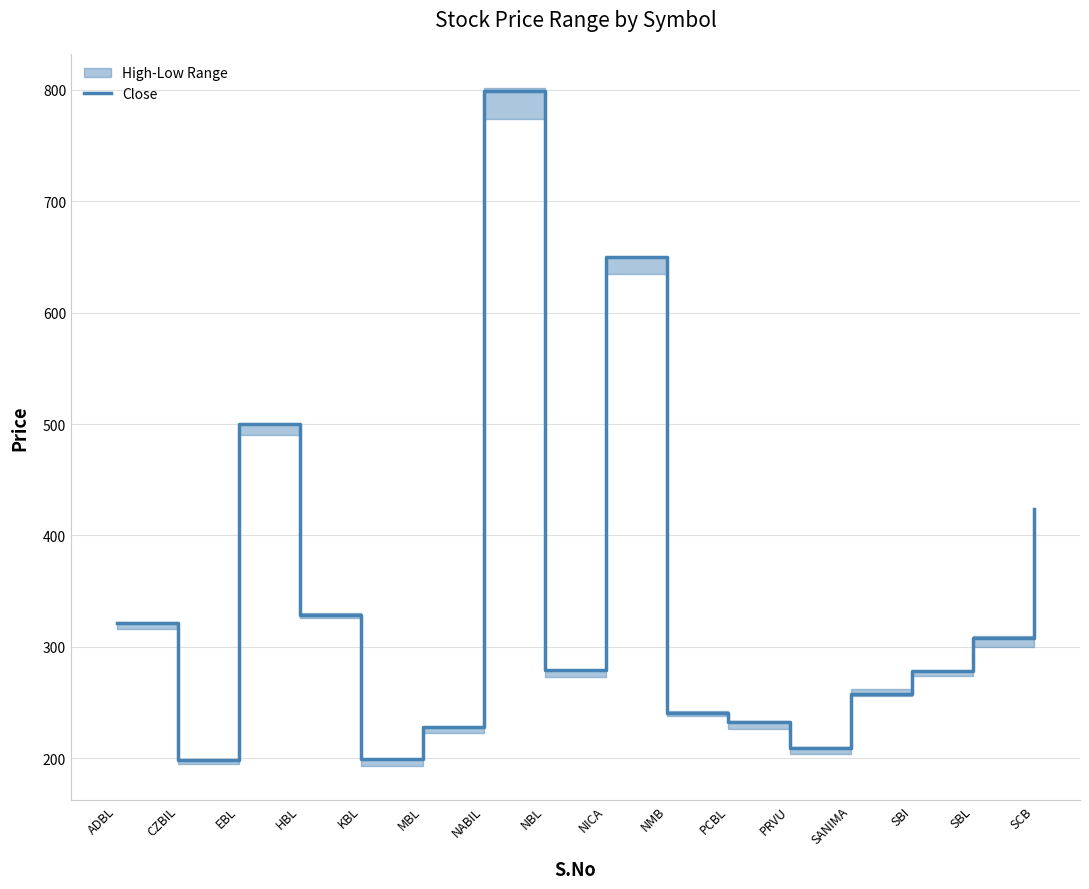

What is the minimum value shown in the chart?

198.5